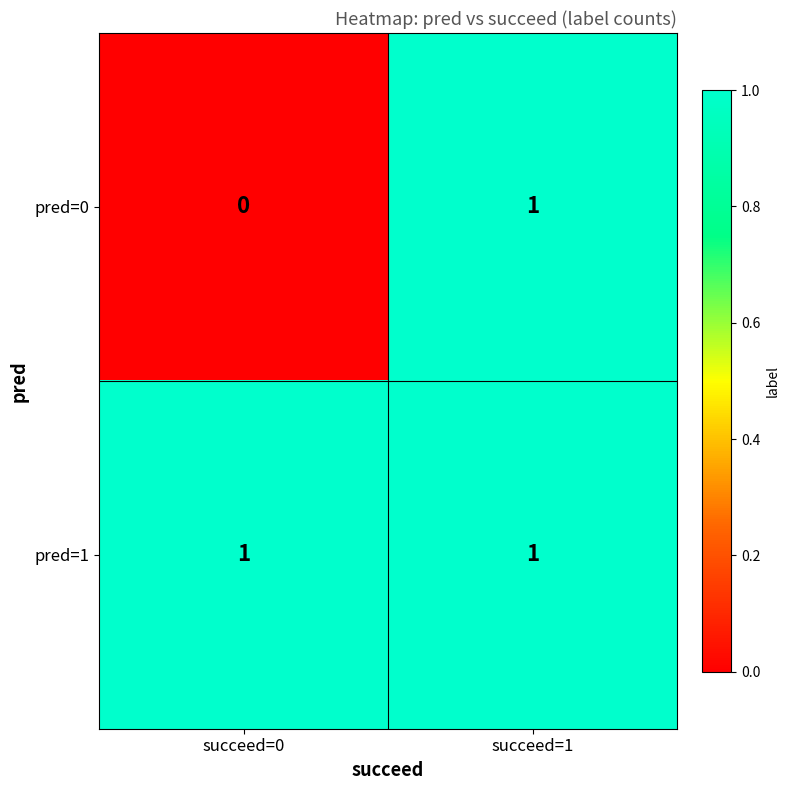

How many categories are shown in the chart?

2